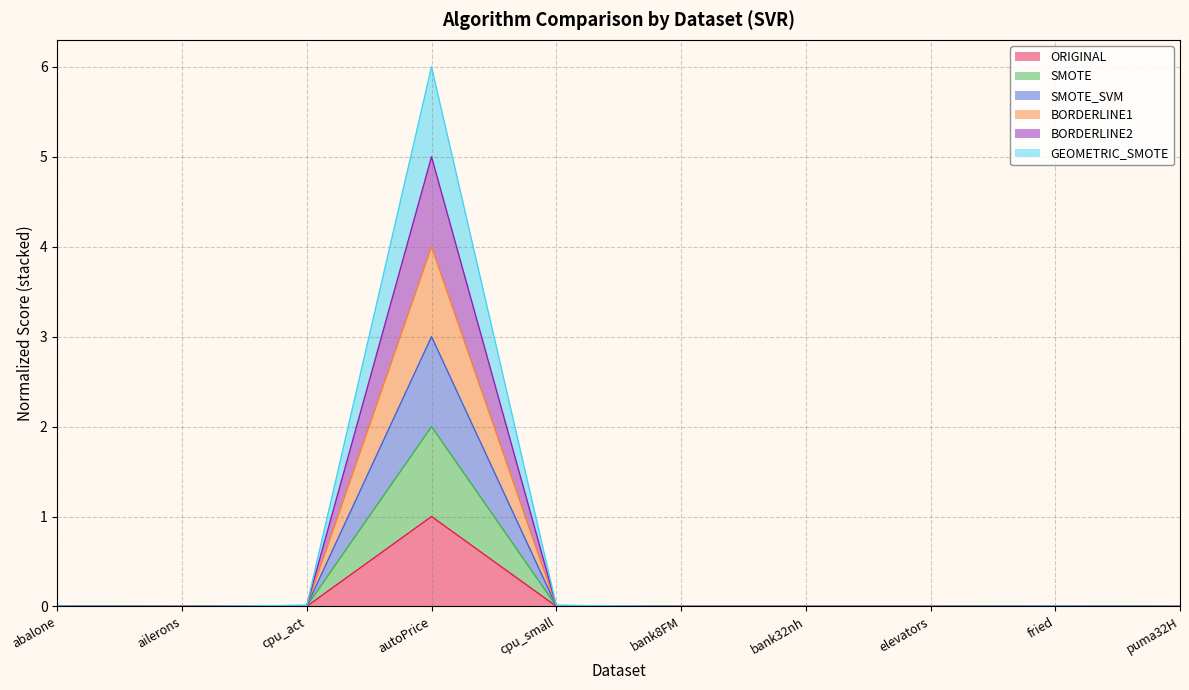

At which category is the sum across all series the highest?

autoPrice